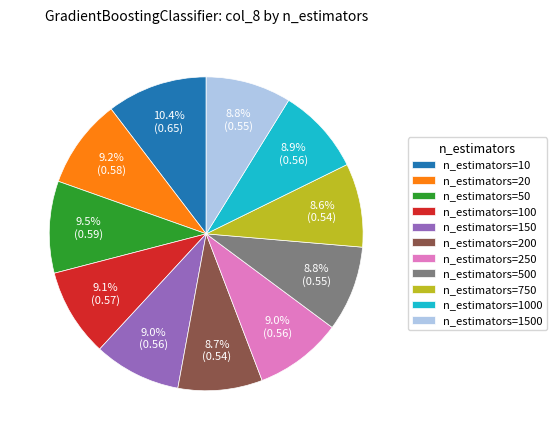

What is the largest slice in the pie chart?

n_estimators=10